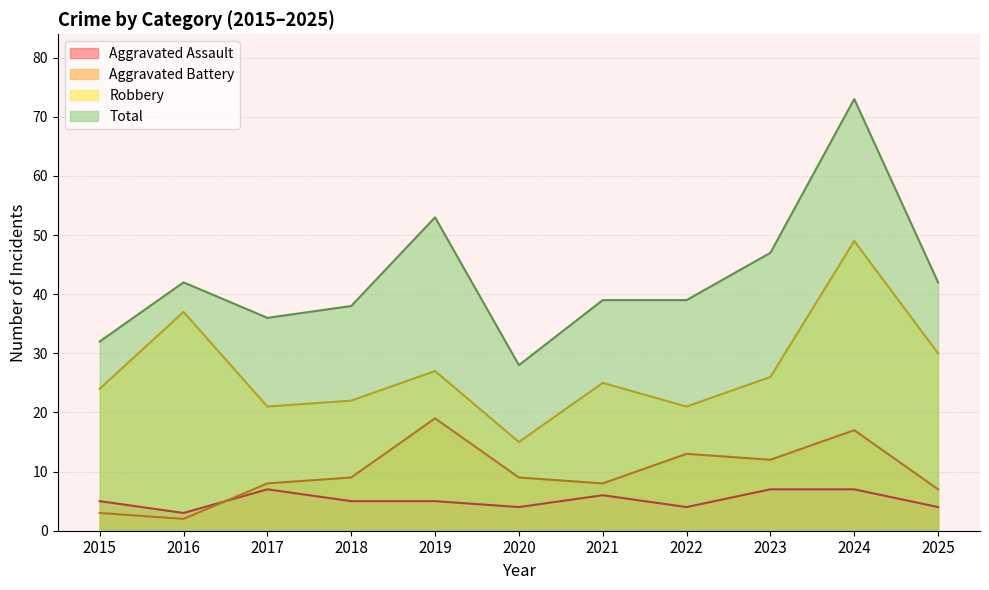

Reading right to left, transcribe all the data shown in this chart.

Aggravated Assault: 4	7	7	4	6	4	5	5	7	3	5
Aggravated Battery: 7	17	12	13	8	9	19	9	8	2	3
Robbery: 30	49	26	21	25	15	27	22	21	37	24
Total: 42	73	47	39	39	28	53	38	36	42	32